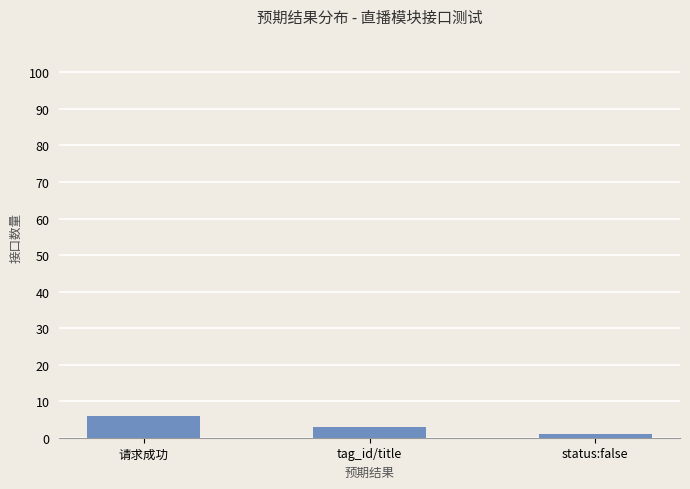

Which has a higher value, tag_id/title or 请求成功?

请求成功